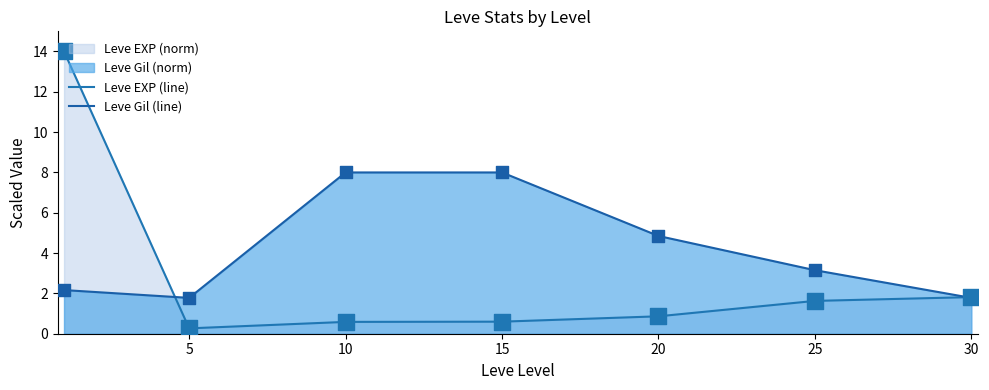

Which series contains the highest Y value?

Leve EXP (line)